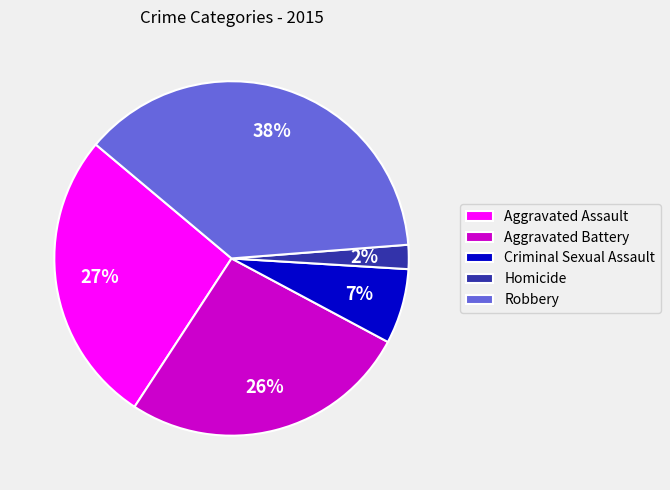

True or false: Robbery accounts for 26% of the total.

False